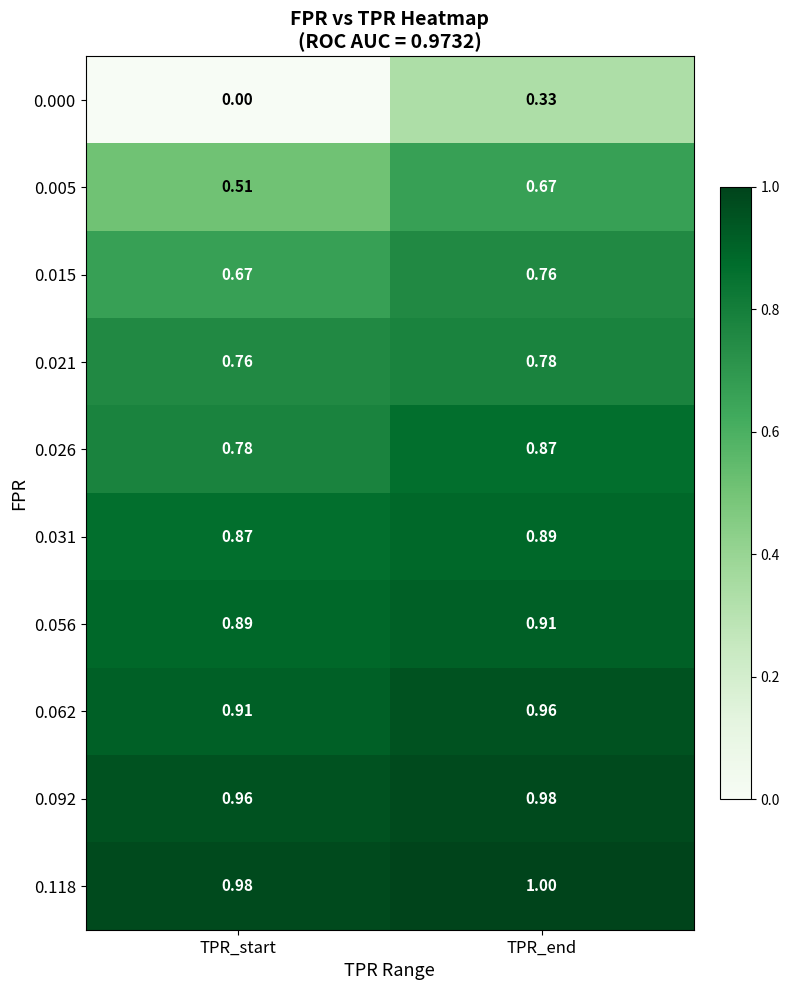

At which category is the sum across all series the highest?

TPR_end